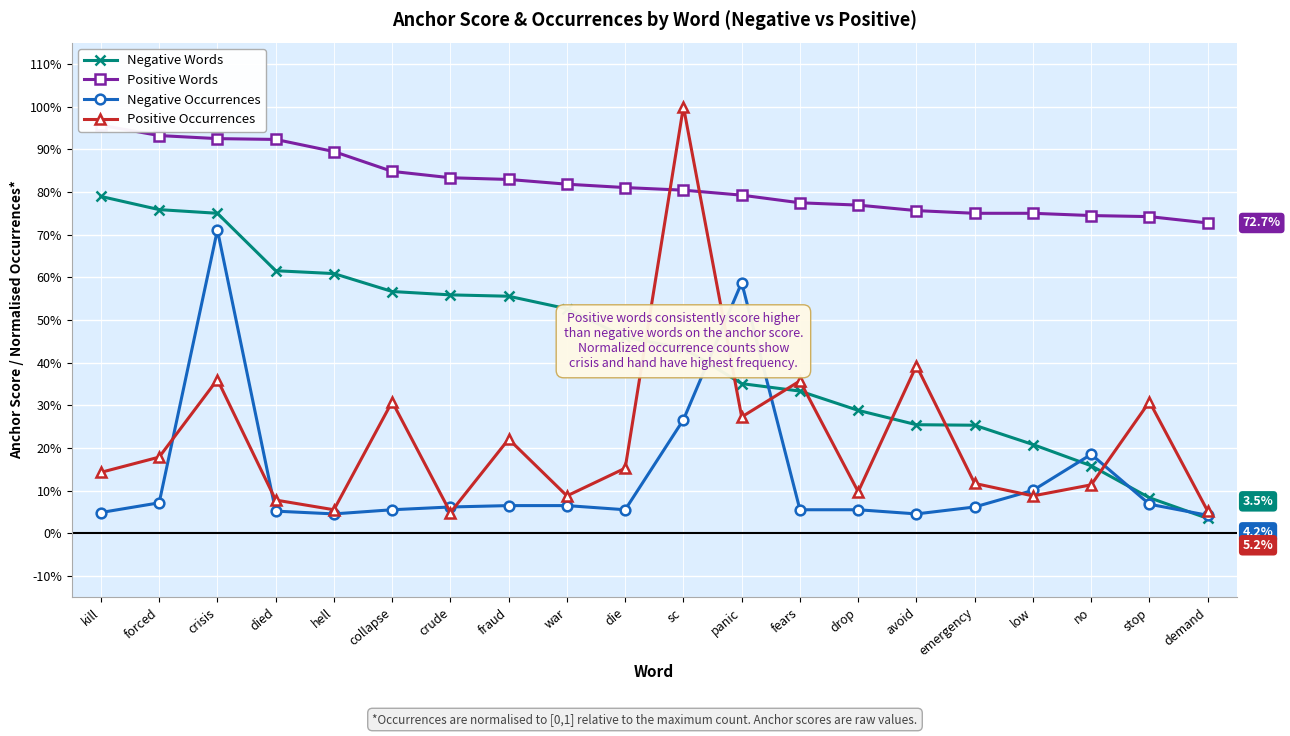

What is the sum of the Positive Words values at crude and stop?

1.6